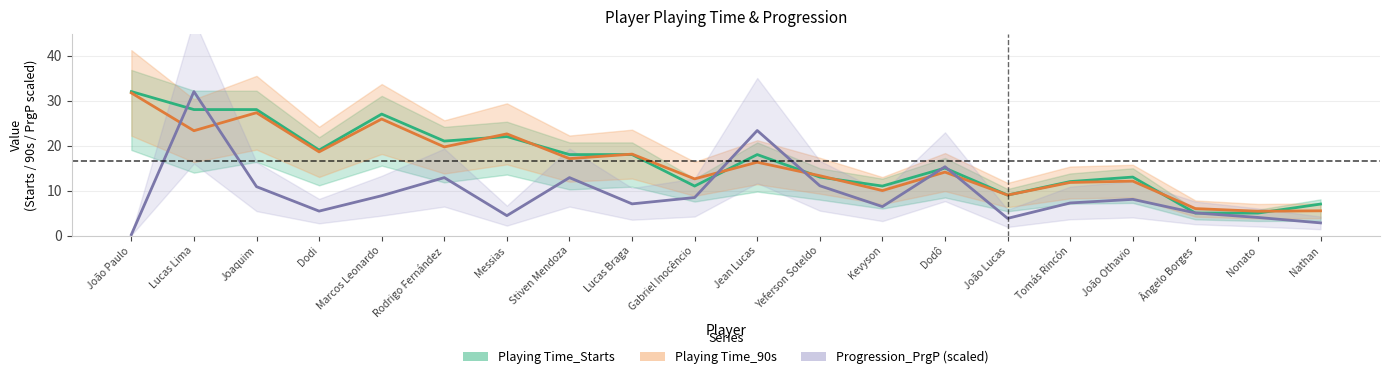

Read the Playing Time_90s value at Rodrigo Fernández.

19.7